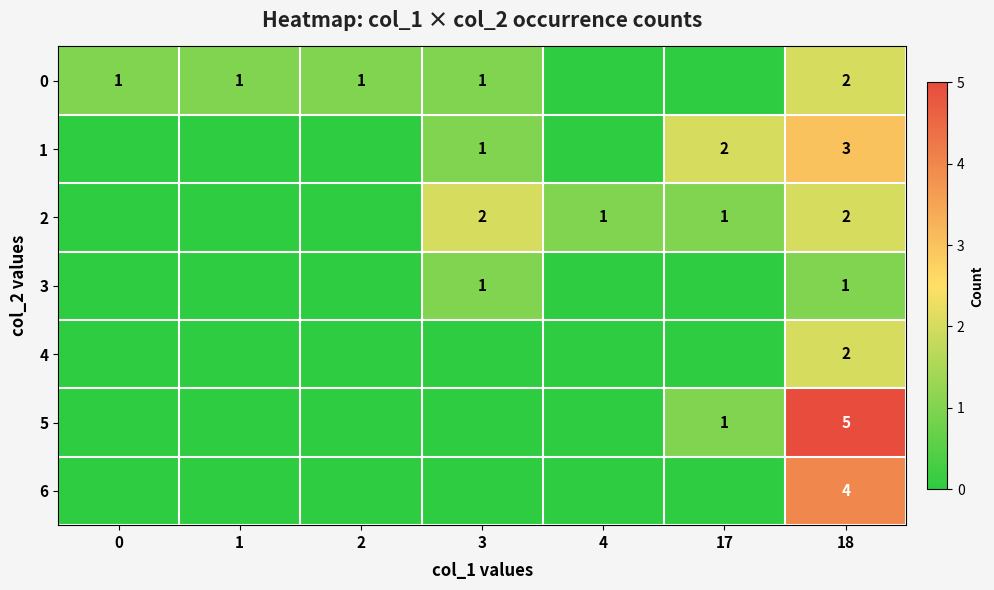

The value of 5 at 18 is 2. True or false?

False